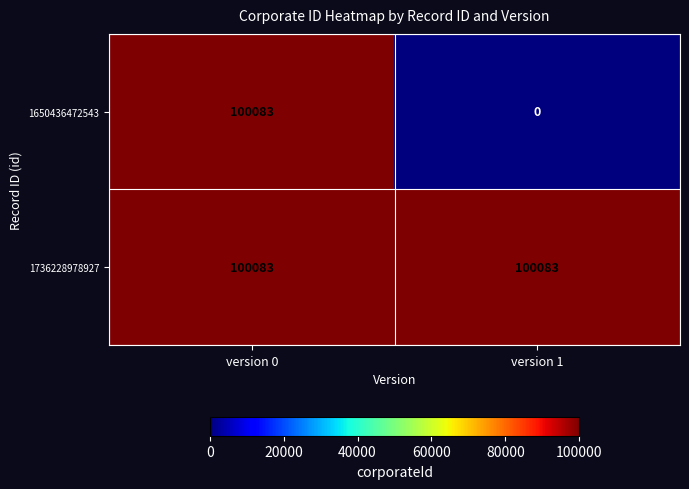

At which category does the chart reach its minimum across all series?

version 1